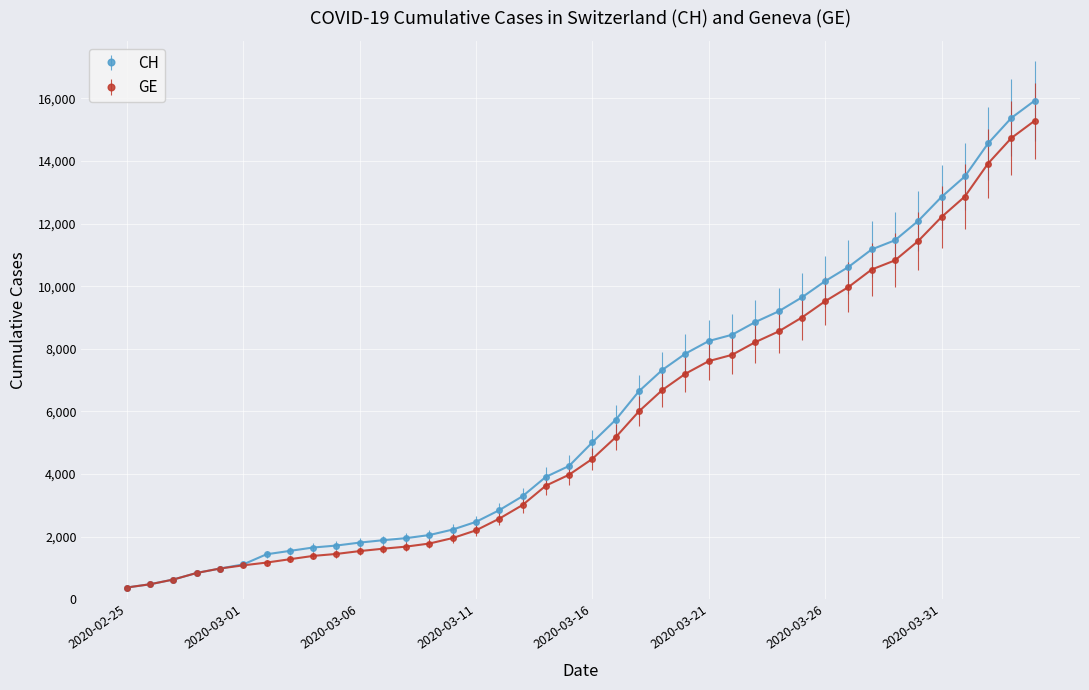

Is this an area chart (filled region under the line)?

No